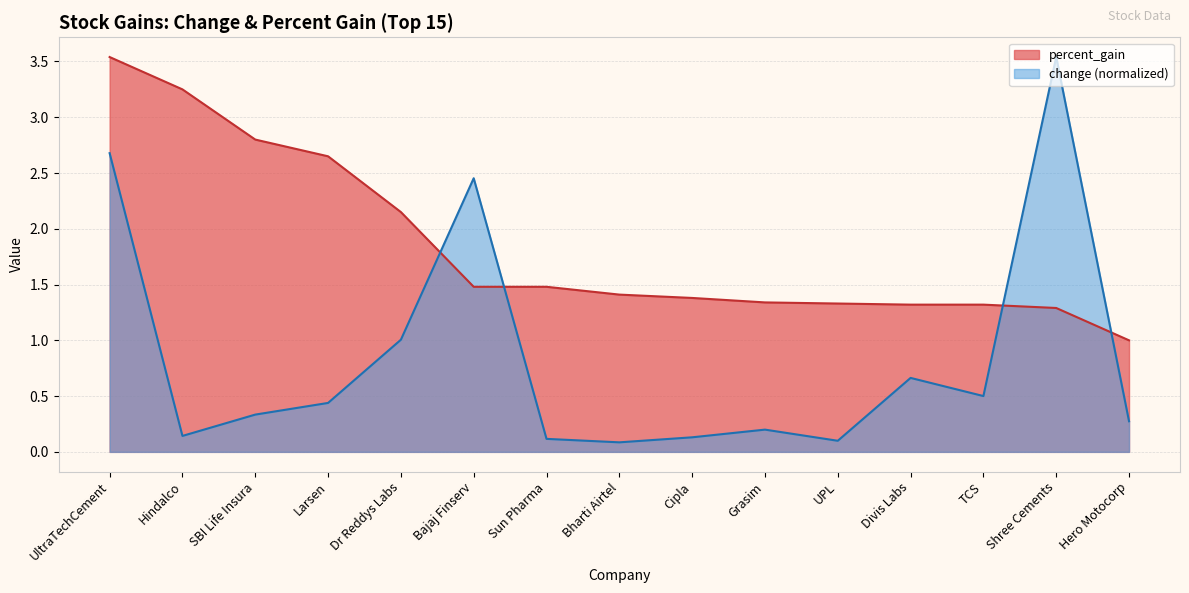

What is the difference between the highest and lowest values at UPL?

1.2